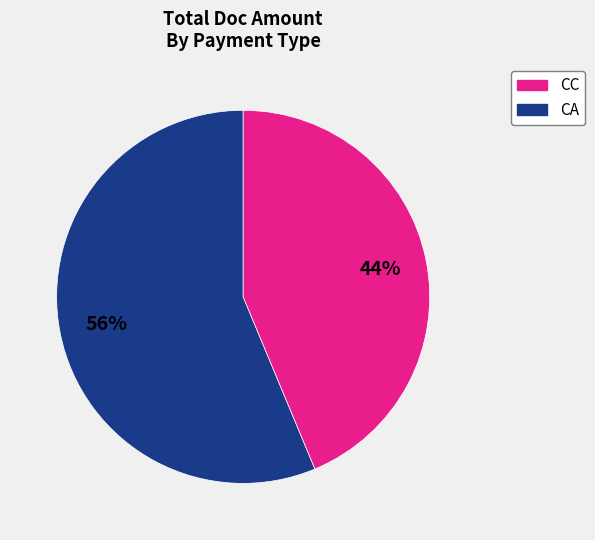

To the nearest percent, what is the average slice percentage?

50%